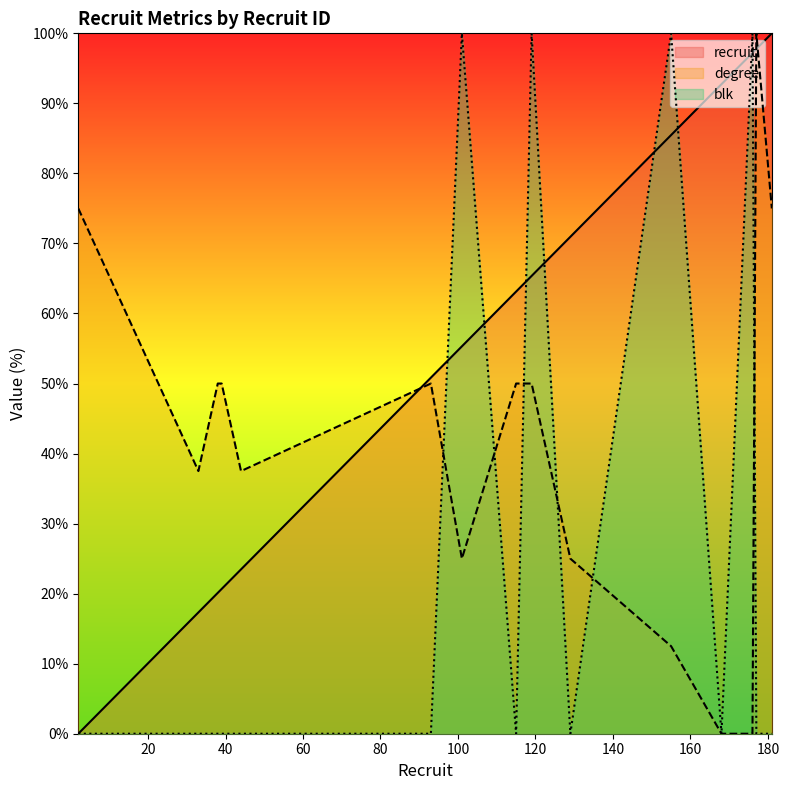

What is the average value of the blk series?

26.7